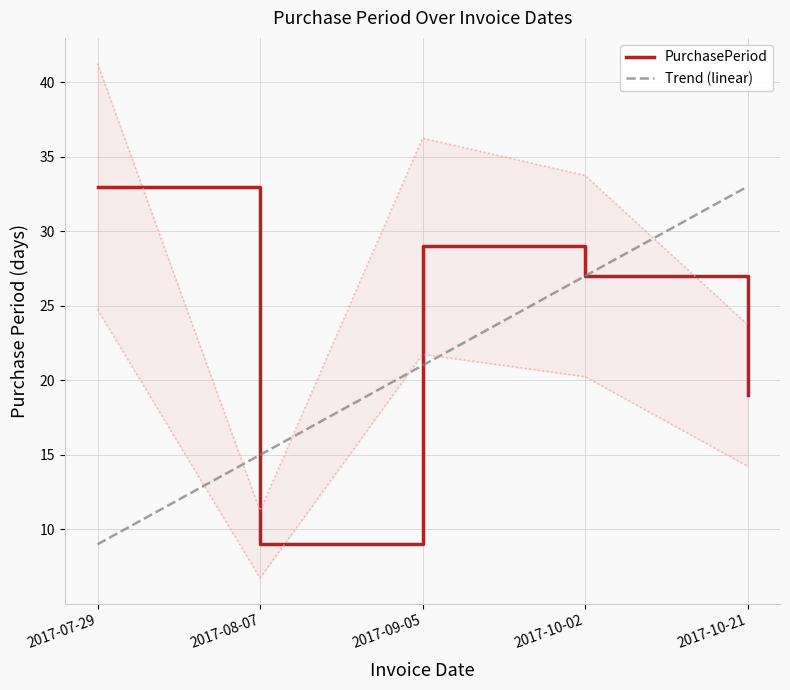

Is it true that Trend (linear) equals 9 at 2017-07-29?

True